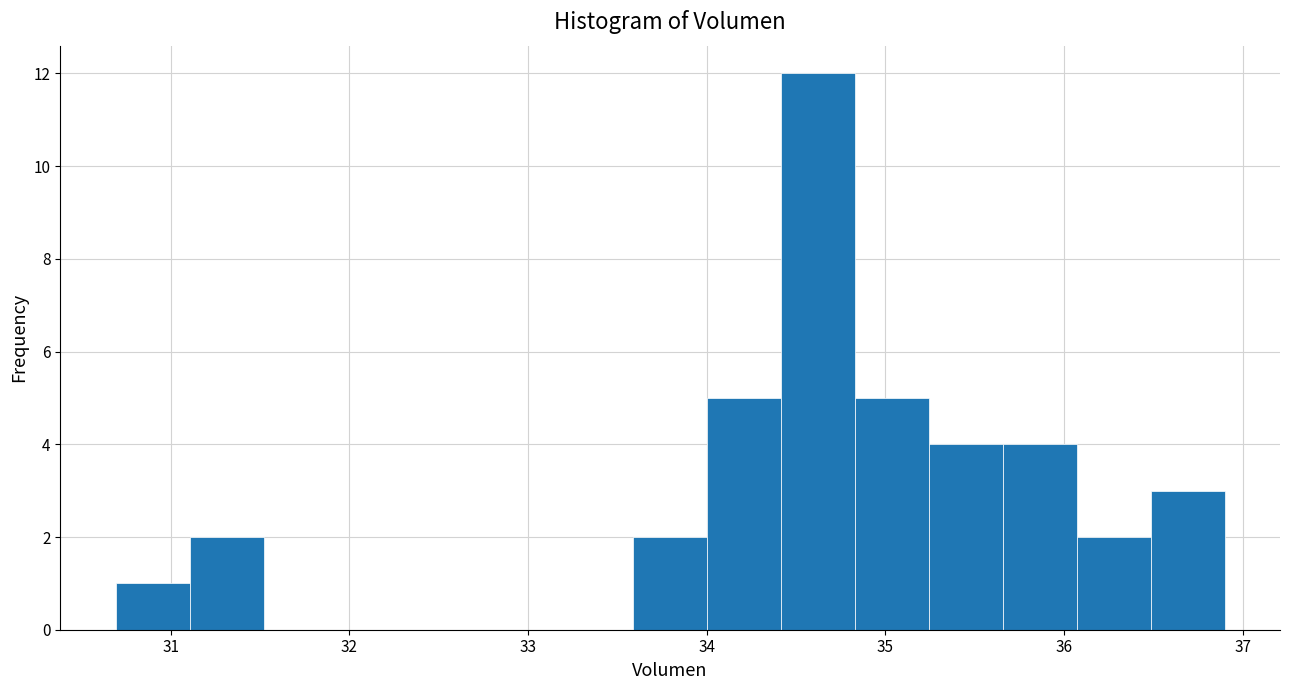

Reading left to right, list every bar in this chart as the range it spans on the x-axis followed by its height. Neither the bar edges nor the heights are printed on the chart, so give them approximately, as read against the axes.

30.7 to 31.1: 1
31.1 to 31.5: 2
31.5 to 31.9: 0
31.9 to 32.3: 0
32.3 to 32.8: 0
32.8 to 33.2: 0
33.2 to 33.6: 0
33.6 to 34.0: 2
34.0 to 34.4: 5
34.4 to 34.8: 12
34.8 to 35.2: 5
35.2 to 35.7: 4
35.7 to 36.1: 4
36.1 to 36.5: 2
36.5 to 36.9: 3